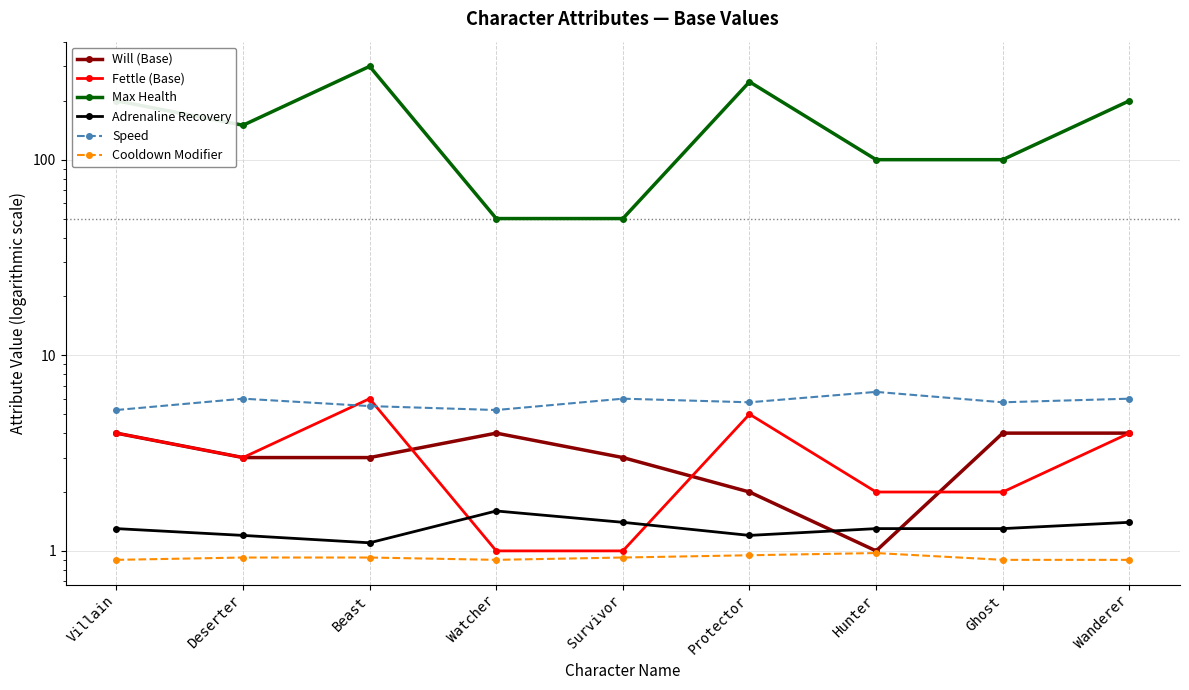

The Max Health series shows 300.0 at Beast. True or false?

True